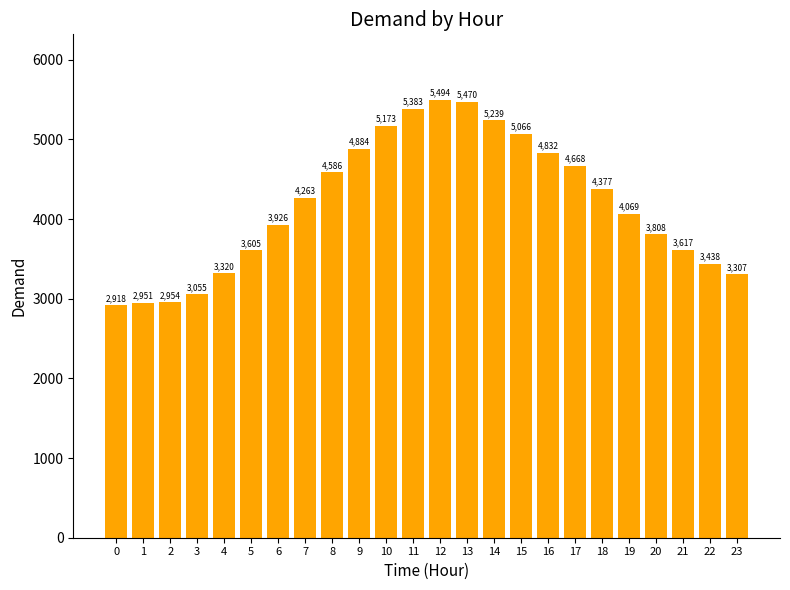

How many categories are shown in the chart?

24